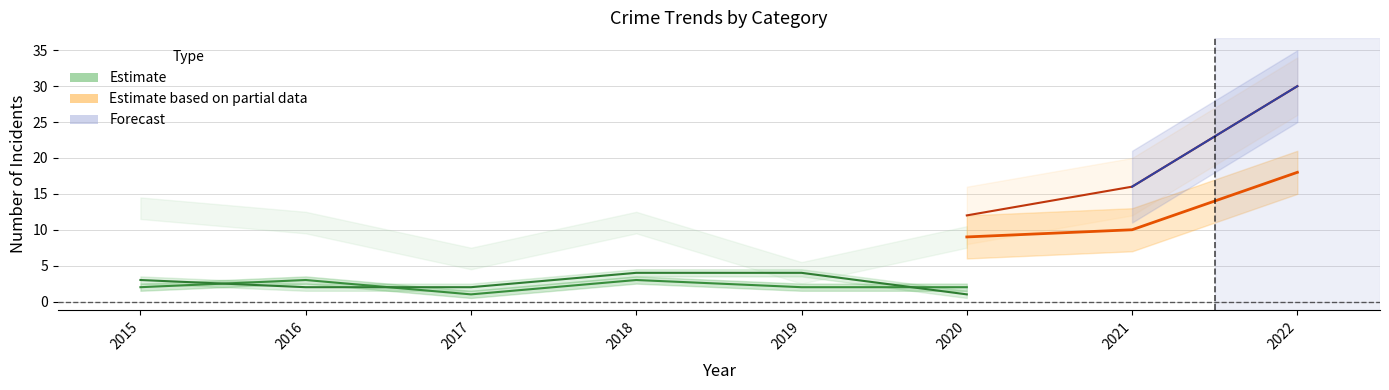

What is the greatest value displayed?

30